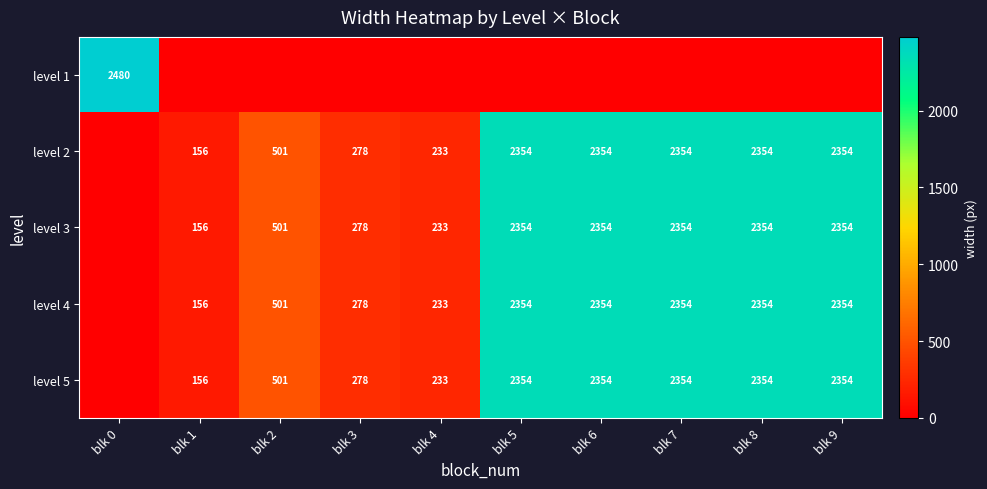

The level 4 series shows 501 at blk 2. True or false?

True